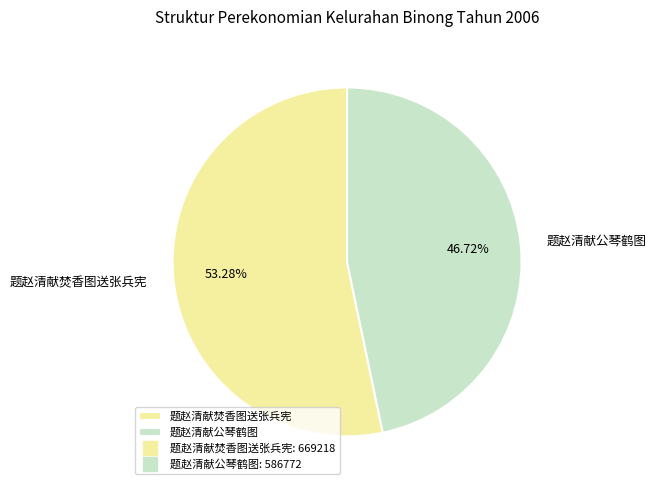

How many slices are in this pie chart?

2